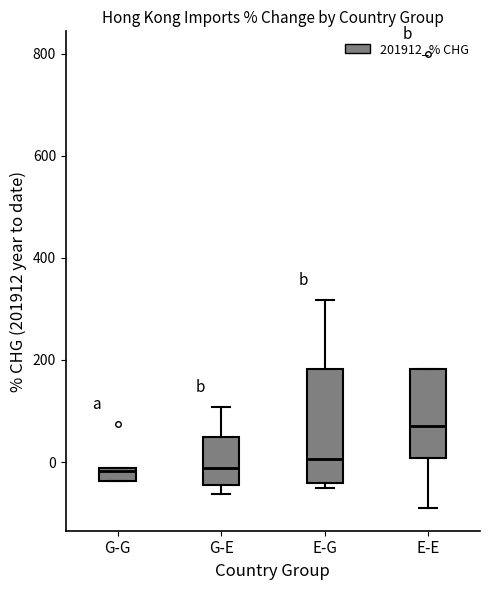

Where is the lower edge of the box for G-G on the y-axis? The values are not printed on the chart, so give them approximately, as read against the axis.

-40